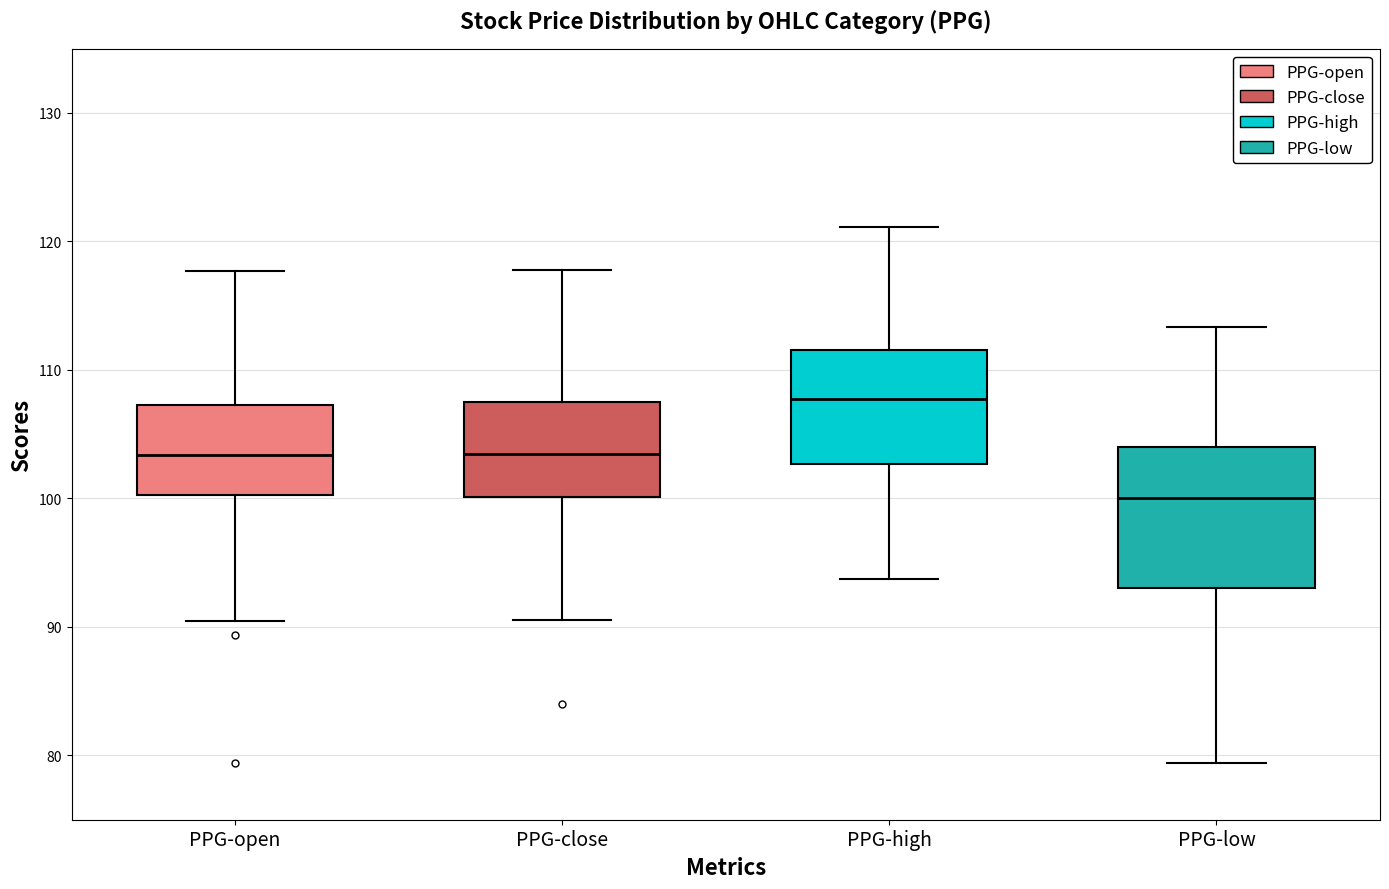

Which box has the lowest median line?

PPG-low